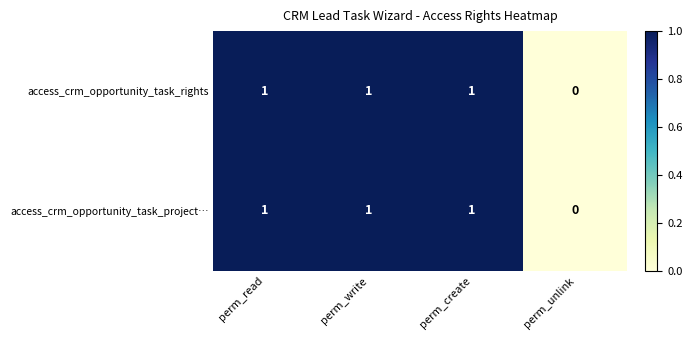

Where is access_crm_opportunity_task_project… nearest to the value 0?

perm_unlink